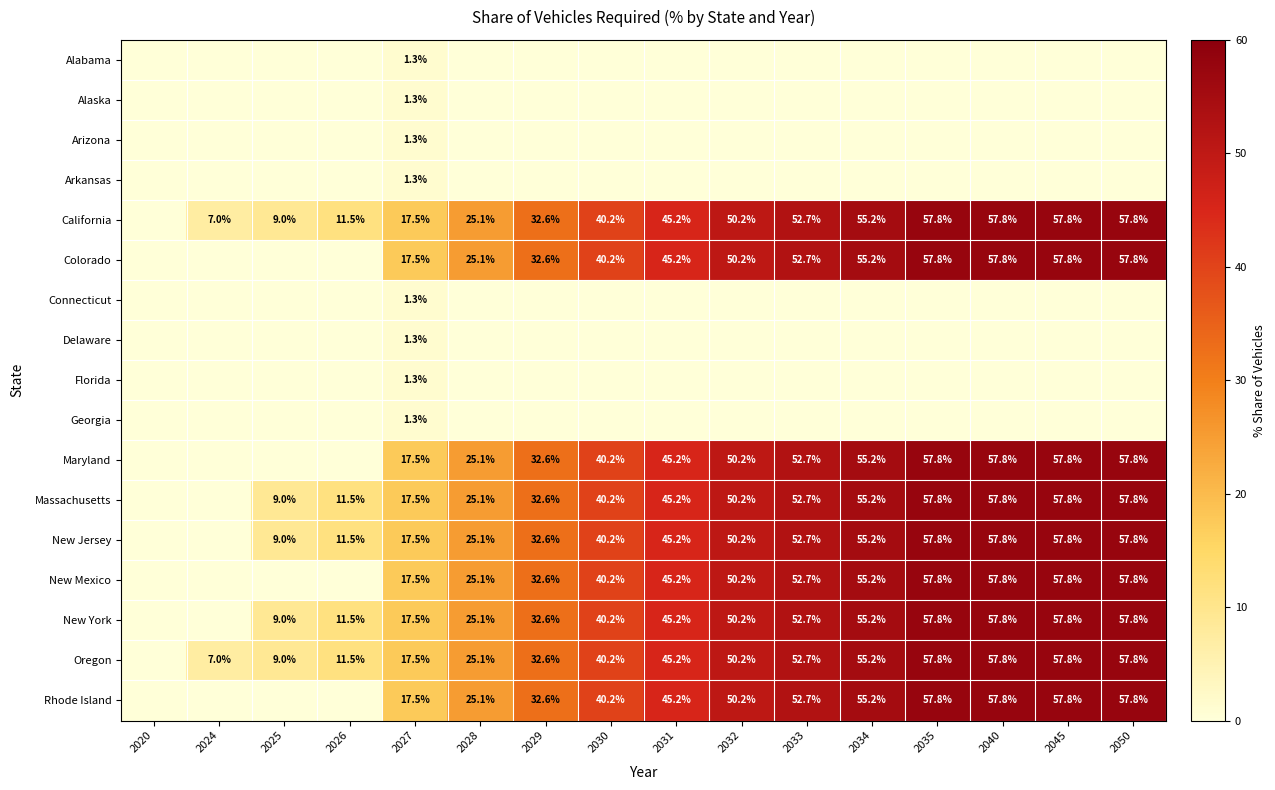

The value of New Jersey at 2032 is 10.9. True or false?

False